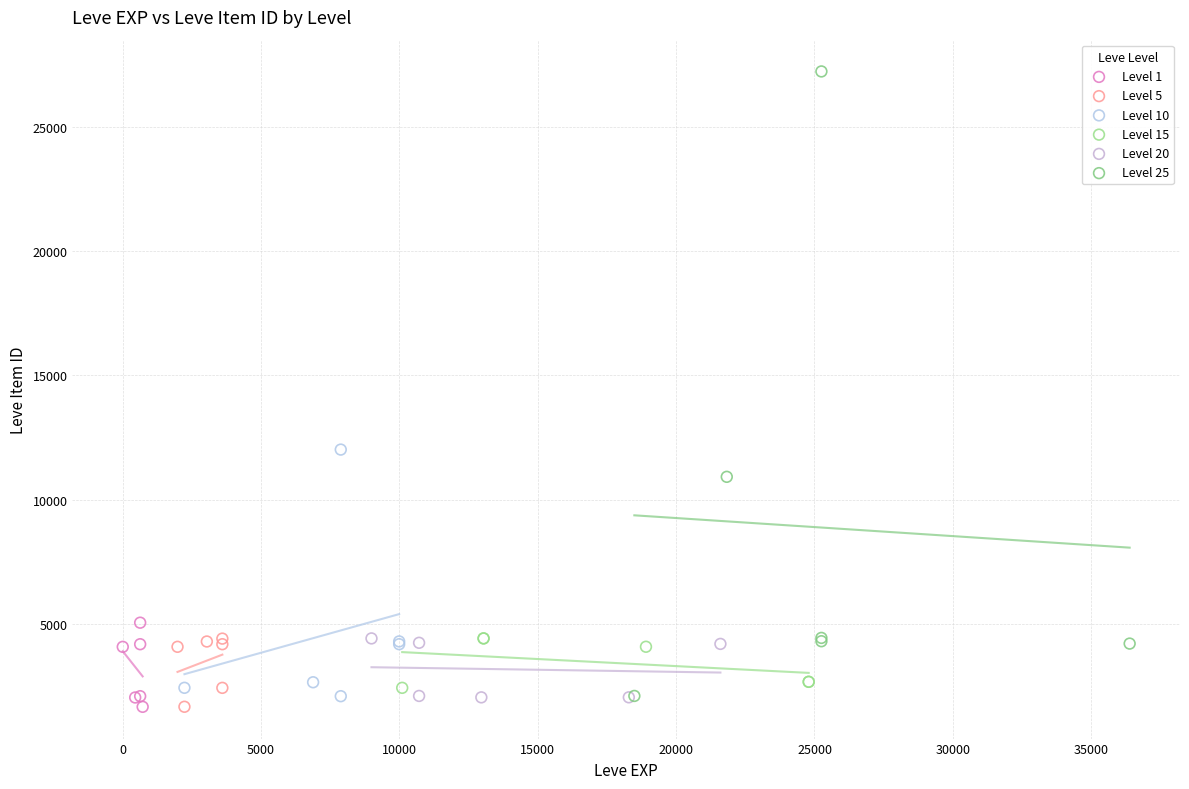

What are all the series names shown in the legend?

Level 1, Level 5, Level 10, Level 15, Level 20, Level 25